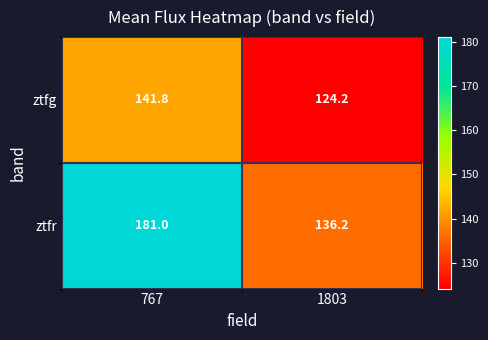

Reading left to right, extract all data points from this chart.

ztfg: 141.8	124.2
ztfr: 181.0	136.2